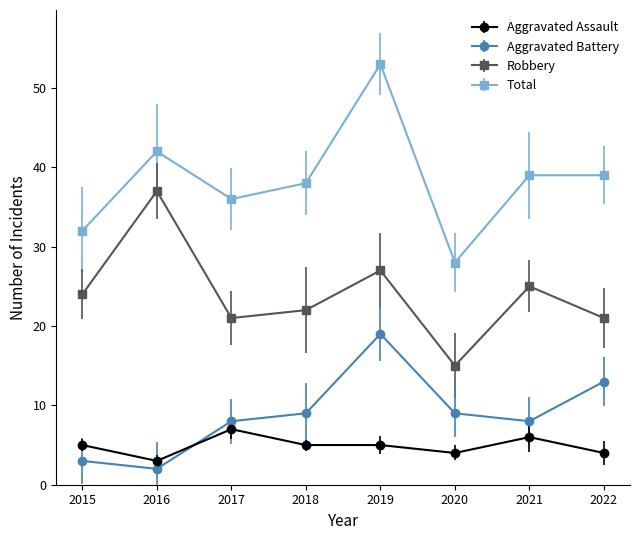

What is the value of the Total point at the 7th from the left?

39